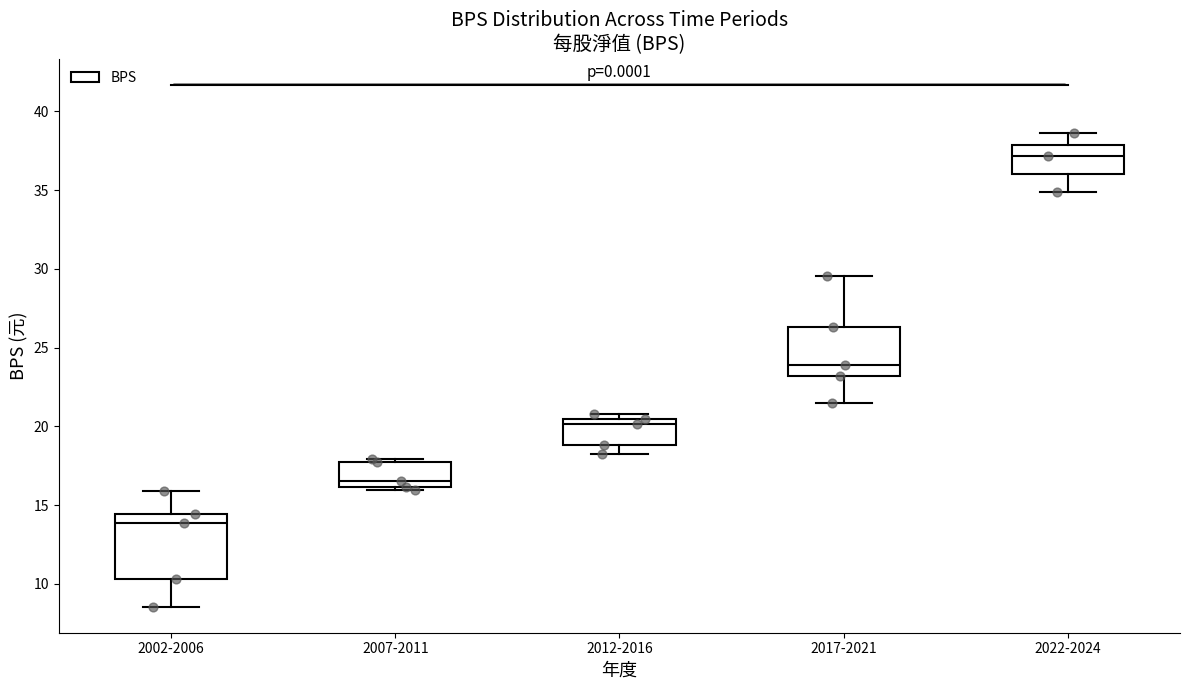

Reading left to right, read every box against the y-axis: the position of its median line, the range the box covers, and the ends of its whiskers. The values are not printed on the chart, so give them approximately, as read against the axis.

2002-2006: median 14.0, box 10.5 to 14.5, whiskers 8.5 to 16.0
2007-2011: median 16.5, box 16.0 to 17.5, whiskers 16.0 (just below the box's lower edge) to 18.0
2012-2016: median 20.0, box 19.0 to 20.5, whiskers 18.5 to 21.0
2017-2021: median 24.0, box 23.0 to 26.5, whiskers 21.5 to 29.5
2022-2024: median 37.0, box 36.0 to 38.0, whiskers 35.0 to 38.5